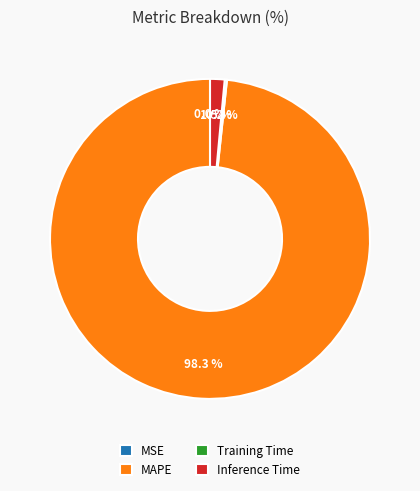

What percentage is the MAPE slice, to the nearest percent?

98%